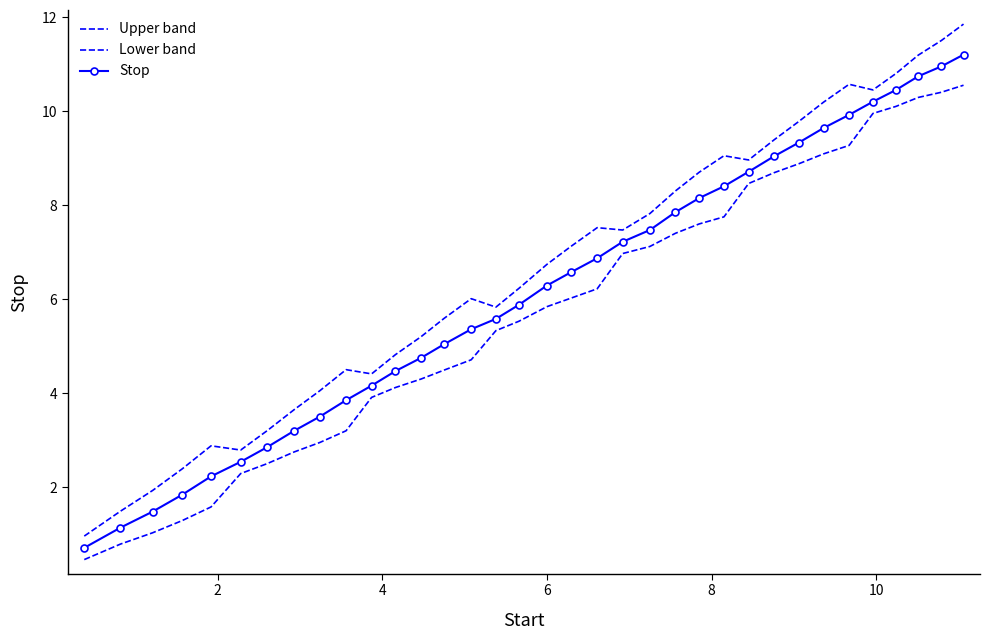

What is the value of the Upper band point at the 17th from the left?

6.2